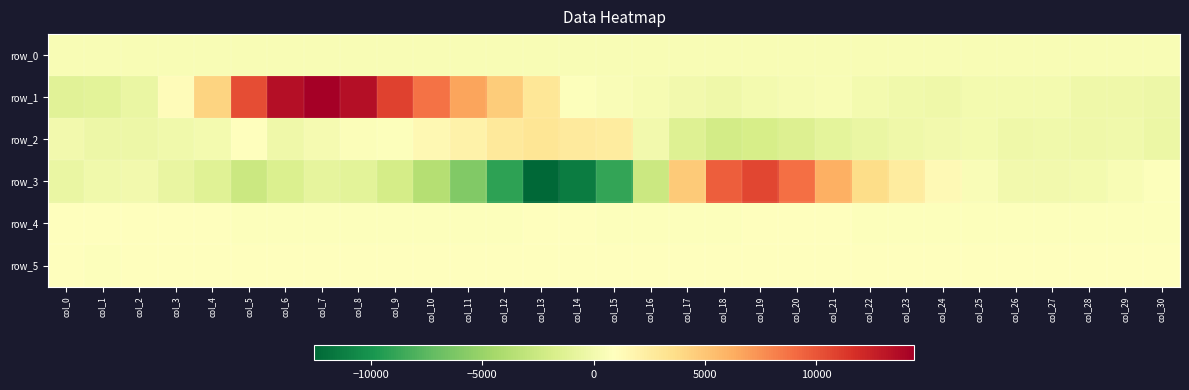

Reading right to left, transcribe all the data shown in this chart.

row_0: col_30=451.9	col_29=451.8	col_28=451.8	col_27=451.7	col_26=451.7	col_25=451.6	col_24=451.6	col_23=451.5	col_22=451.5	col_21=451.4	col_20=451.4	col_19=451.3	col_18=451.3	col_17=451.2	col_16=451.2	col_15=451.1	col_14=451.1	col_13=451.0	col_12=451.0	col_11=450.9	col_10=450.9	col_9=450.8	col_8=450.8	col_7=450.7	col_6=450.7	col_5=450.6	col_4=450.6	col_3=450.5	col_2=450.5	col_1=450.4	col_0=450.4
row_1: col_30=-260.0	col_29=-229.0	col_28=-171.0	col_27=87.0	col_26=163.0	col_25=103.0	col_24=-164.0	col_23=-127.0	col_22=159.0	col_21=472.0	col_20=346.0	col_19=99.0	col_18=-208.0	col_17=43.0	col_16=305.0	col_15=577.0	col_14=744.0	col_13=3002.0	col_12=4689.0	col_11=6613.0	col_10=8741.0	col_9=10830.0	col_8=13491.0	col_7=14405.0	col_6=13466.0	col_5=10300.0	col_4=4253.0	col_3=1203.0	col_2=-494.0	col_1=-1039.0	col_0=-1147.0
row_2: col_30=-362.0	col_29=-123.0	col_28=-152.0	col_27=-117.0	col_26=-163.0	col_25=159.0	col_24=-17.0	col_23=-196.0	col_22=-553.0	col_21=-939.0	col_20=-1401.0	col_19=-1881.0	col_18=-2041.0	col_17=-1371.0	col_16=-9.0	col_15=2505.0	col_14=2672.0	col_13=3029.0	col_12=2734.0	col_11=2077.0	col_10=1450.0	col_9=737.0	col_8=641.0	col_7=205.0	col_6=-154.0	col_5=827.0	col_4=78.0	col_3=-39.0	col_2=-301.0	col_1=-332.0	col_0=14.0
row_3: col_30=721.0	col_29=482.0	col_28=157.0	col_27=-12.0	col_26=21.0	col_25=525.0	col_24=1393.0	col_23=2563.0	col_22=3757.0	col_21=6119.0	col_20=8863.0	col_19=10612.0	col_18=9559.0	col_17=4802.0	col_16=-2513.0	col_15=-8904.0	col_14=-11322.0	col_13=-12568.0	col_12=-9120.0	col_11=-5934.0	col_10=-3618.0	col_9=-2029.0	col_8=-1046.0	col_7=-844.0	col_6=-1551.0	col_5=-2539.0	col_4=-1217.0	col_3=-616.0	col_2=27.0	col_1=-121.0	col_0=-477.0
row_4: col_30=792.0	col_29=794.0	col_28=790.0	col_27=794.0	col_26=794.0	col_25=794.0	col_24=799.0	col_23=802.0	col_22=809.0	col_21=817.0	col_20=832.0	col_19=819.0	col_18=797.0	col_17=785.0	col_16=795.0	col_15=803.0	col_14=824.0	col_13=822.0	col_12=808.0	col_11=801.0	col_10=804.0	col_9=802.0	col_8=806.0	col_7=811.0	col_6=811.0	col_5=786.0	col_4=858.0	col_3=867.0	col_2=873.0	col_1=868.0	col_0=876.0
row_5: col_30=882.0	col_29=883.0	col_28=883.0	col_27=882.0	col_26=882.0	col_25=883.0	col_24=883.0	col_23=883.0	col_22=880.0	col_21=886.0	col_20=869.0	col_19=850.0	col_18=841.0	col_17=849.0	col_16=840.0	col_15=841.0	col_14=863.0	col_13=879.0	col_12=879.0	col_11=881.0	col_10=877.0	col_9=876.0	col_8=882.0	col_7=879.0	col_6=873.0	col_5=872.0	col_4=823.0	col_3=817.0	col_2=819.0	col_1=810.0	col_0=820.0